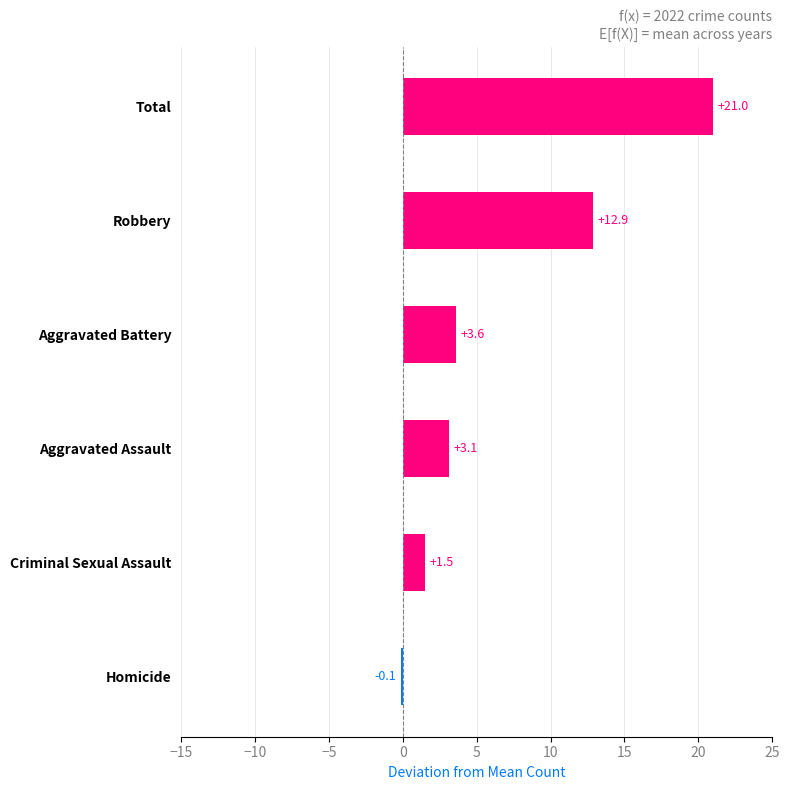

Between Criminal Sexual Assault and Homicide, which is larger?

Criminal Sexual Assault